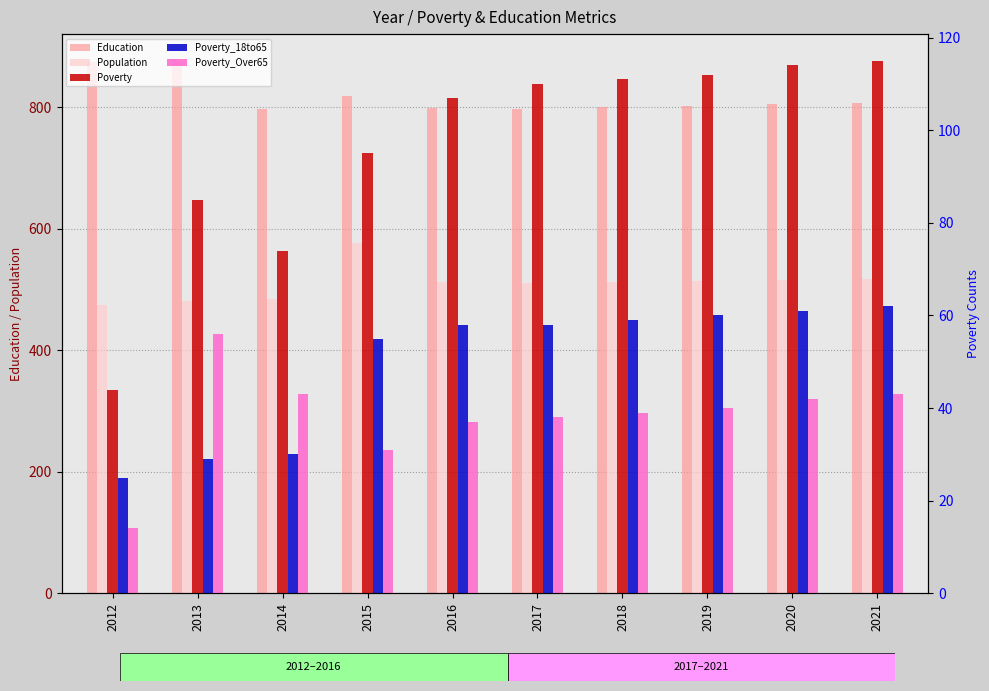

Reading left to right, what are all the values shown in this chart?

Education: 2012=875	2013=877	2014=797	2015=819	2016=799	2017=798	2018=801	2019=803	2020=806	2021=808
Population: 2012=475	2013=481	2014=485	2015=577	2016=513	2017=511	2018=513	2019=514	2020=516	2021=517
Poverty: 2012=44	2013=85	2014=74	2015=95	2016=107	2017=110	2018=111	2019=112	2020=114	2021=115
Poverty_18to65: 2012=25	2013=29	2014=30	2015=55	2016=58	2017=58	2018=59	2019=60	2020=61	2021=62
Poverty_Over65: 2012=14	2013=56	2014=43	2015=31	2016=37	2017=38	2018=39	2019=40	2020=42	2021=43